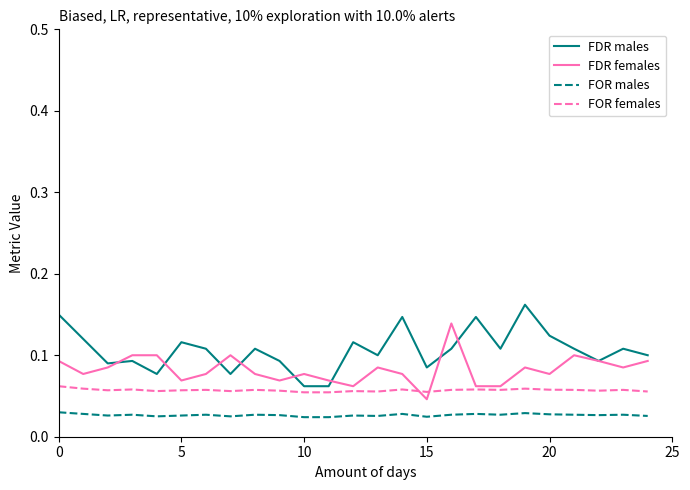

Rank the series by their average value, from highest to lowest.

FDR males, FDR females, FOR females, FOR males